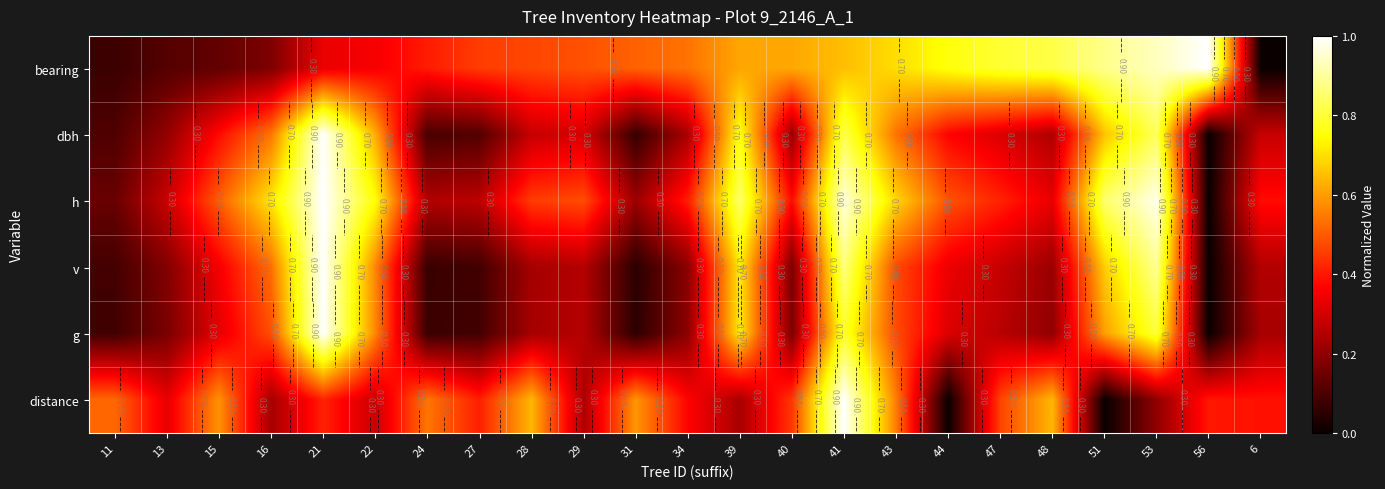

At how many categories does at least one series exceed 0?

23